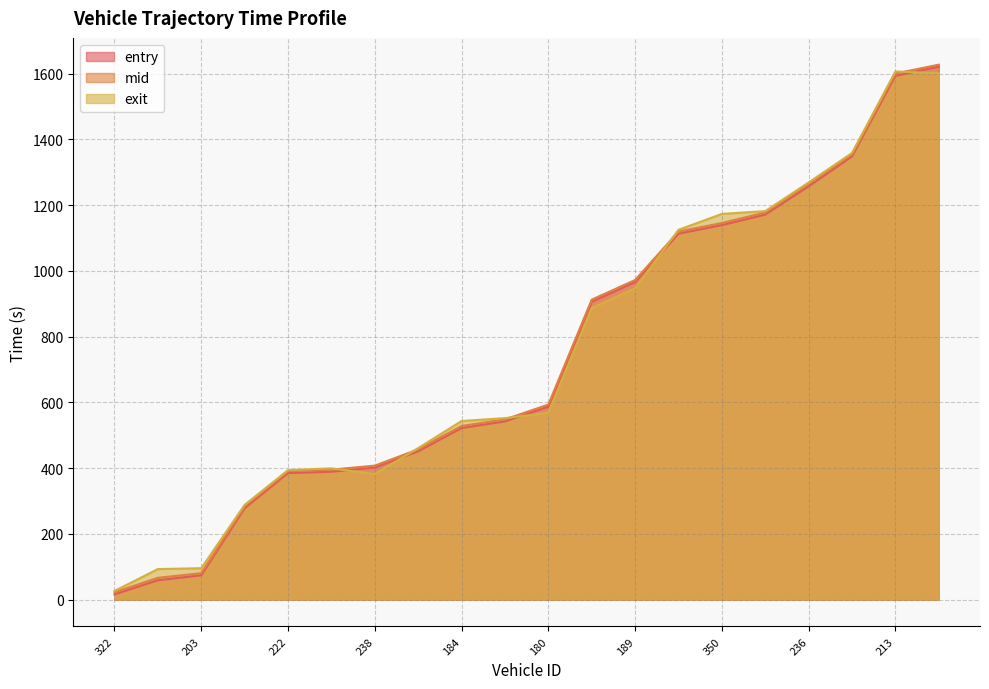

What is the difference between the second highest and minimum values in the mid series?

1577.6